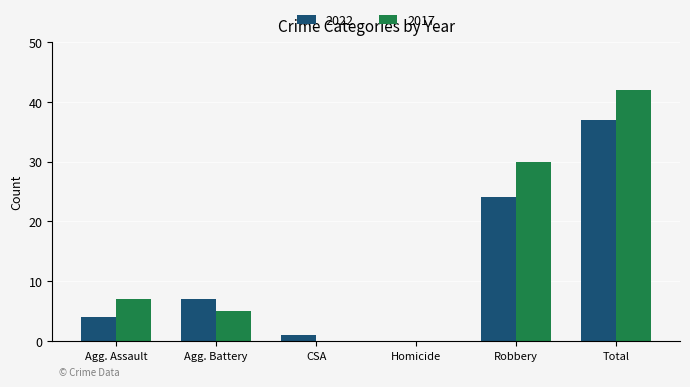

Is the value of 2017 at Homicide greater than the value of 2022 at Robbery?

No